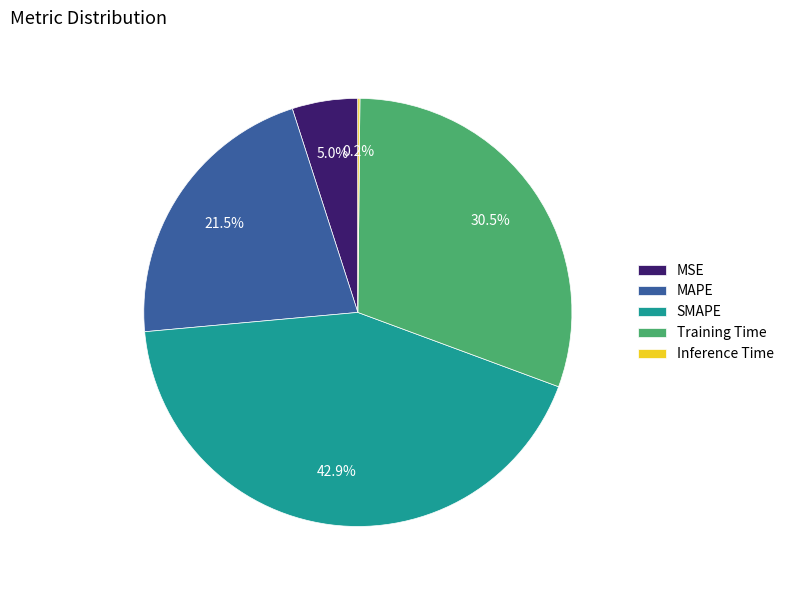

How much of the chart is everything except Training Time?

69.5%